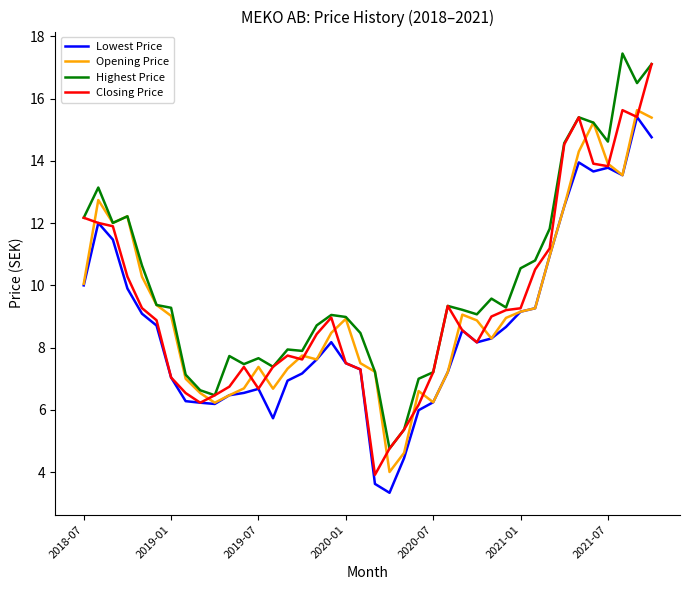

What is the highest value of the Closing Price series?

17.1